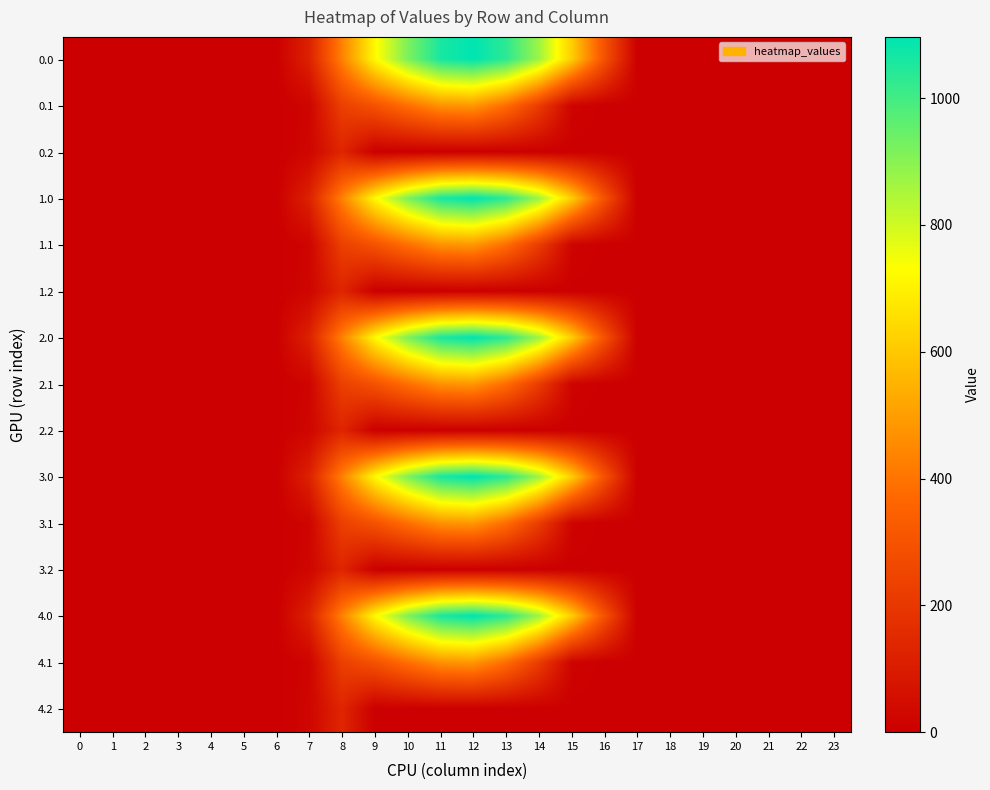

At which category is the sum across all series the highest?

12